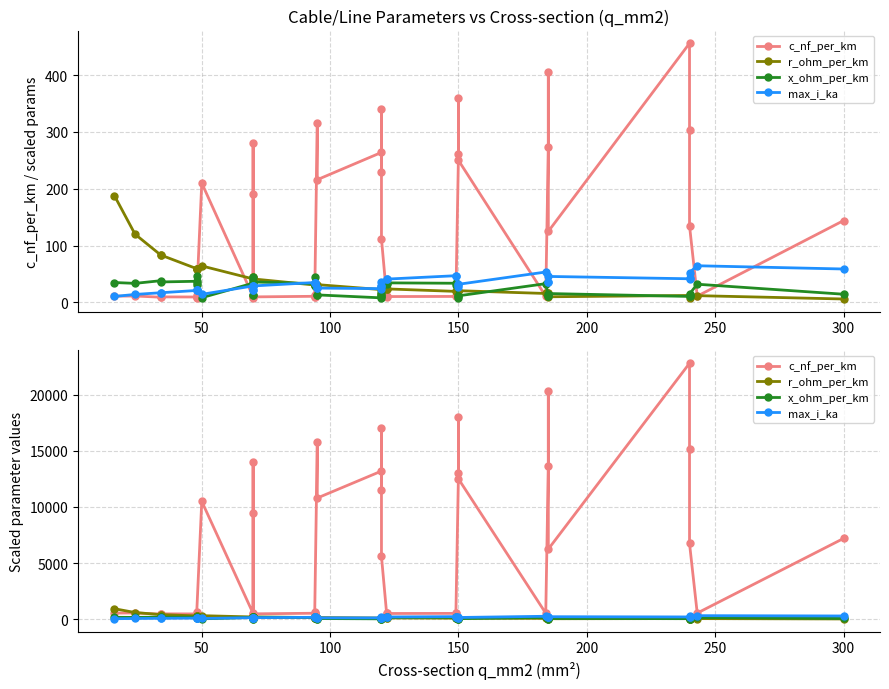

Reading right to left, extract all data points from this chart.

c_nf_per_km: 7200.0	550.0	6750.0	15200.0	22800.0	6250.0	20300.0	13650.0	537.5	12500.0	18000.0	13050.0	562.5	525.0	515.0	555.0	5600.0	17000.0	11500.0	13200.0	10800.0	15750.0	500.0	432.5	660.0	537.5	485.0	420.0	9500.0	14000.0	520.0	10500.0	400.0	505.0	610.0	475.0	485.0	457.5	562.5	550.0
r_ohm_per_km: 30.0	59.4	37.5	61.0	61.0	49.5	80.5	80.5	78.5	103.0	103.0	104.0	97.0	97.0	118.8	118.8	76.5	126.5	126.5	112.5	156.5	156.5	153.0	153.0	153.0	153.0	206.6	206.6	221.5	221.5	206.6	321.0	296.9	296.9	296.9	296.9	417.1	417.1	600.6	938.5
x_ohm_per_km: 72.0	160.0	74.5	56.0	52.5	78.0	55.0	58.5	165.0	58.0	55.0	40.0	157.5	168.5	172.0	161.5	83.0	56.5	59.5	40.0	66.0	61.5	175.0	220.0	145.0	165.0	180.0	225.0	66.0	61.5	169.5	41.5	230.0	175.0	150.0	186.0	180.0	191.0	167.5	175.0
max_i_ka: 294.0	322.5	263.0	210.5	208.0	228.5	179.0	181.0	267.5	159.5	157.5	135.0	235.0	235.0	205.0	205.0	183.0	140.0	141.5	121.0	126.0	124.5	175.0	175.0	175.0	175.0	145.0	145.0	110.0	108.5	145.0	71.0	105.0	105.0	105.0	105.0	85.0	85.0	70.0	52.5